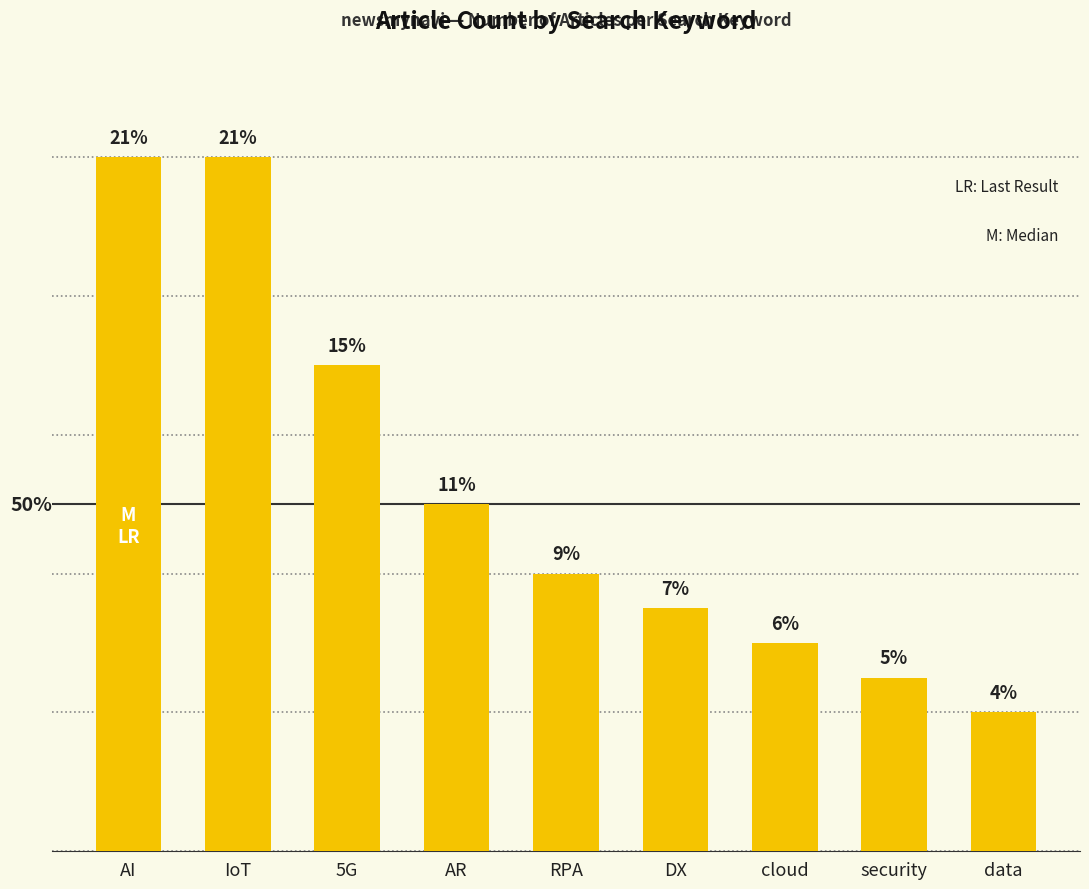

Rank the categories by value from highest to lowest.

AI, IoT, 5G, AR, RPA, DX, cloud, security, data